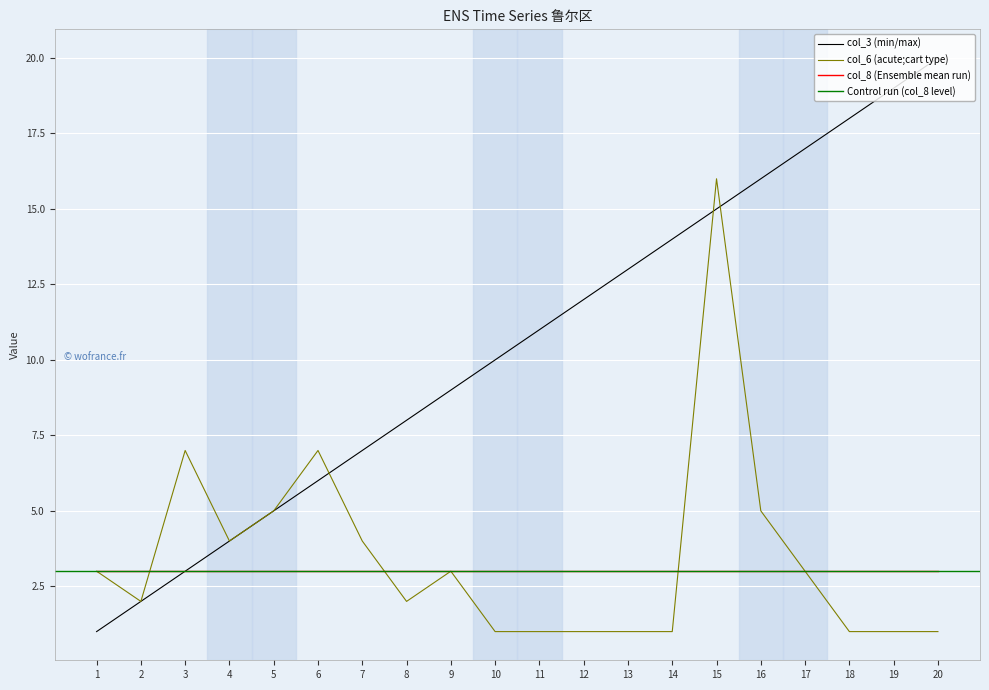

True or false: col_3 (min/max) has a value of 6 at 13.

False